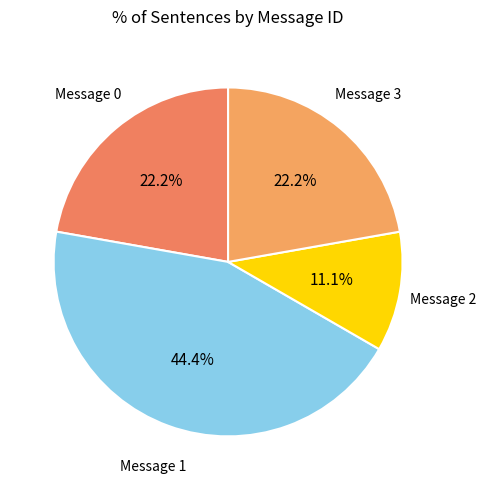

Combined, do Message 3 and Message 1 account for over 50%?

Yes